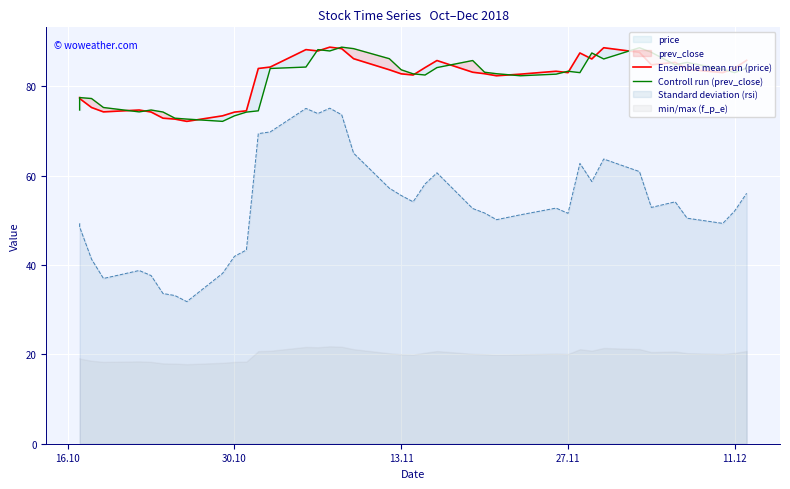

True or false: Controll run (prev_close) and Ensemble mean run (price) cross at least once.

True